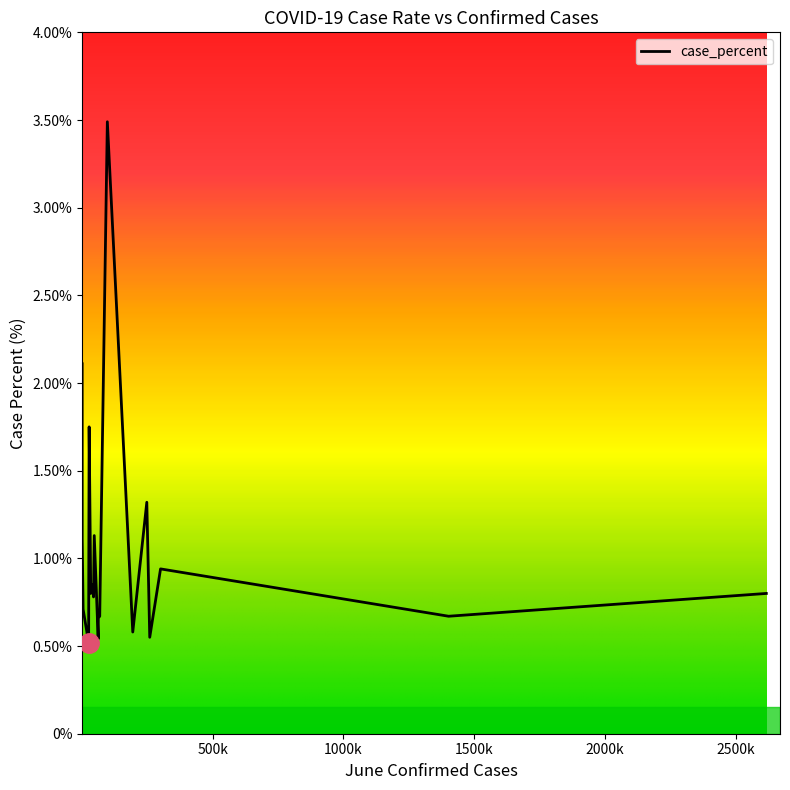

What is the difference between the maximum and minimum values?

3.0